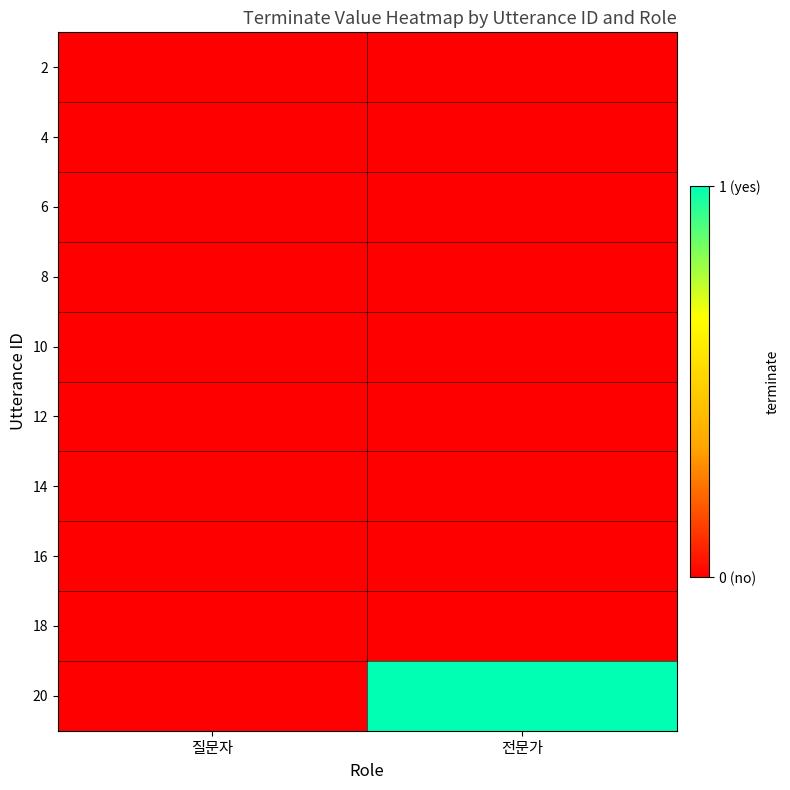

Which series has the widest spread of values?

20